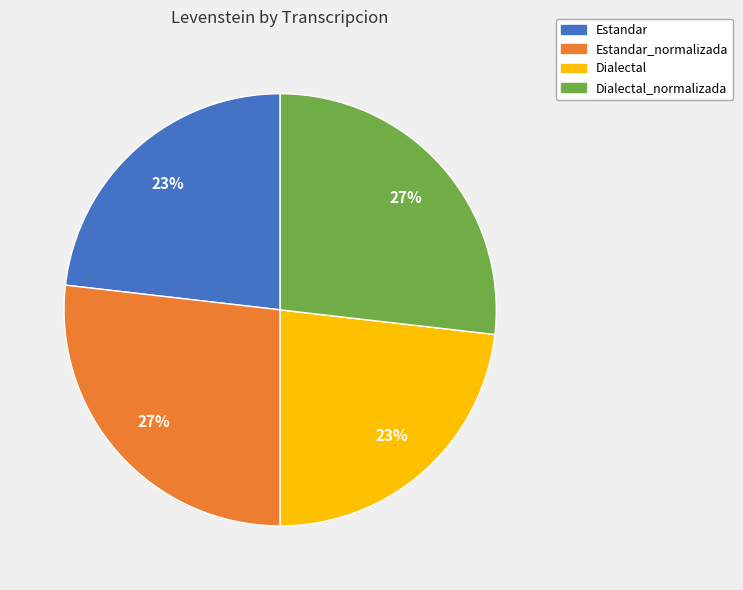

What is the ratio of the value at Estandar_normalizada to the value at Dialectal_normalizada?

1.0